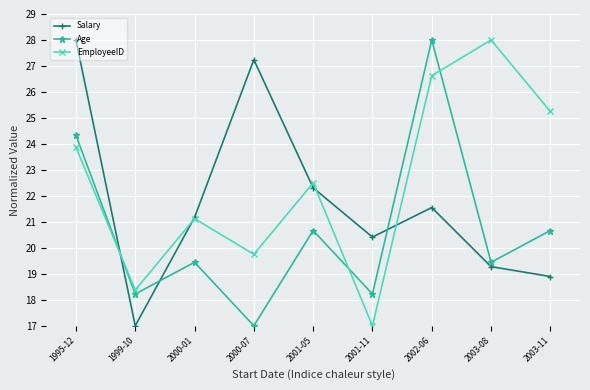

Where do EmployeeID and Salary first cross each other?

1995-12 and 1999-10